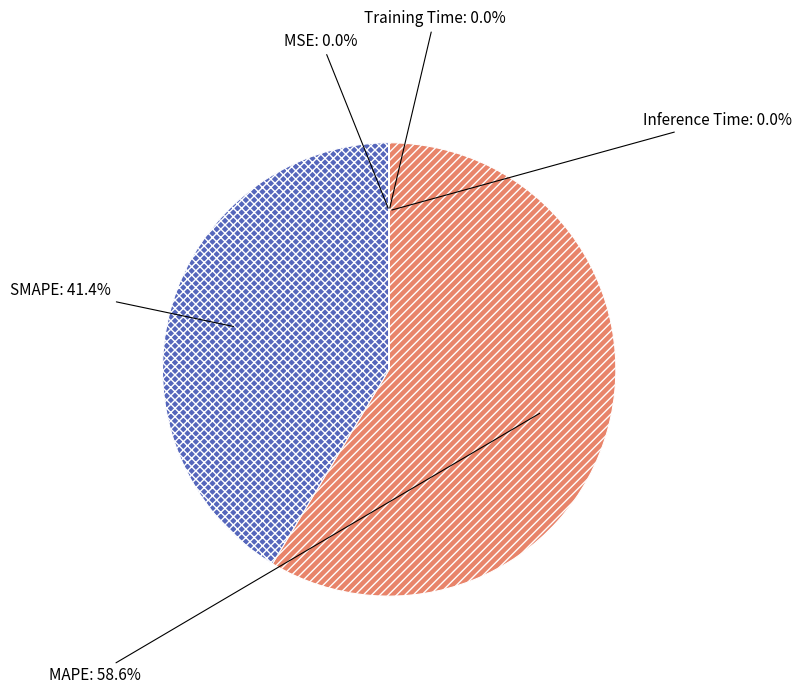

Does any single category account for the majority?

Yes